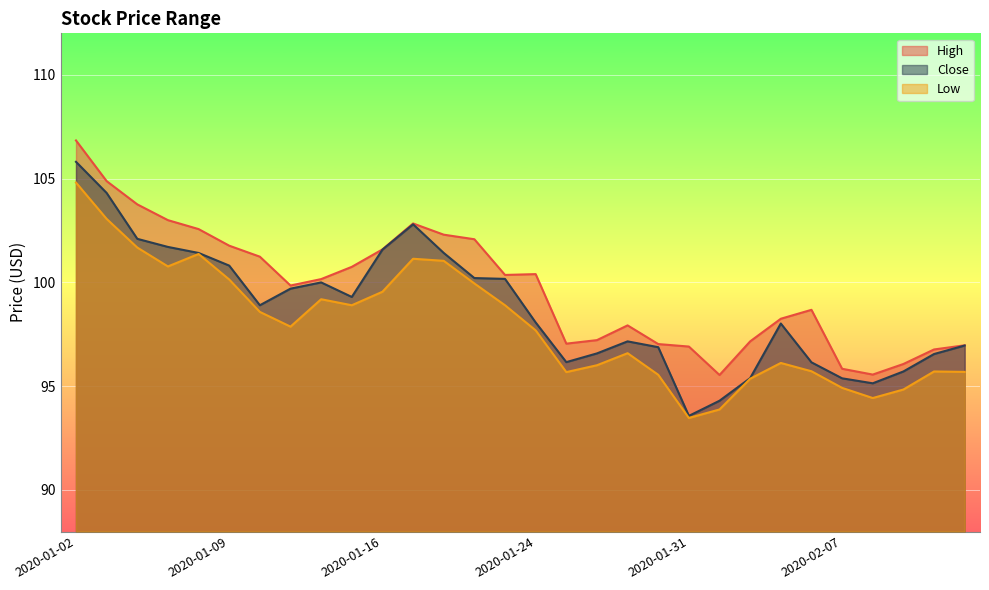

Reading left to right, what are all the values shown in this chart?

High: 106.8	104.9	103.8	103.0	102.6	101.8	101.2	99.8	100.2	100.8	101.6	102.8	102.3	102.1	100.4	100.4	97.1	97.2	97.9	97.0	96.9	95.5	97.2	98.2	98.7	95.8	95.6	96.1	96.8	97.0
Low: 104.8	103.1	101.7	100.8	101.4	100.1	98.6	97.9	99.2	98.9	99.6	101.1	101.0	99.9	98.9	97.7	95.7	96.0	96.6	95.6	93.5	93.9	95.4	96.1	95.7	94.9	94.4	94.8	95.7	95.7
Close: 105.8	104.3	102.1	101.7	101.4	100.8	98.9	99.7	100.0	99.3	101.6	102.8	101.4	100.2	100.2	98.1	96.2	96.6	97.2	96.9	93.6	94.3	95.4	98.0	96.2	95.4	95.1	95.7	96.6	97.0